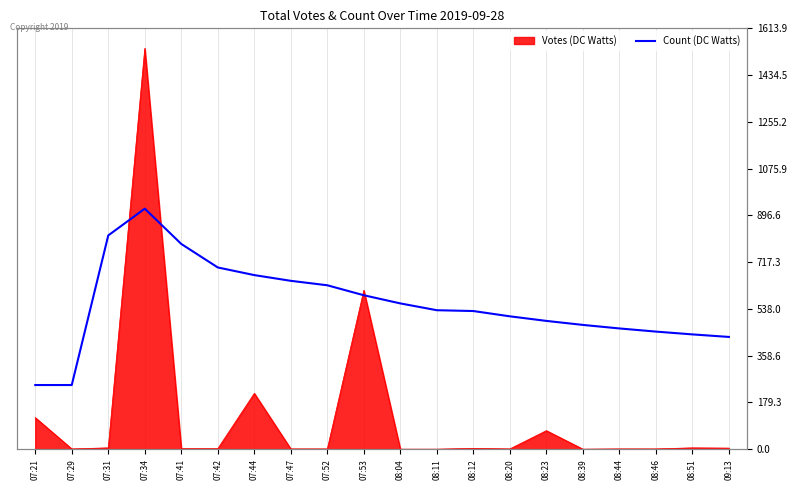

What is the value of the 2nd point from the left?

245.9